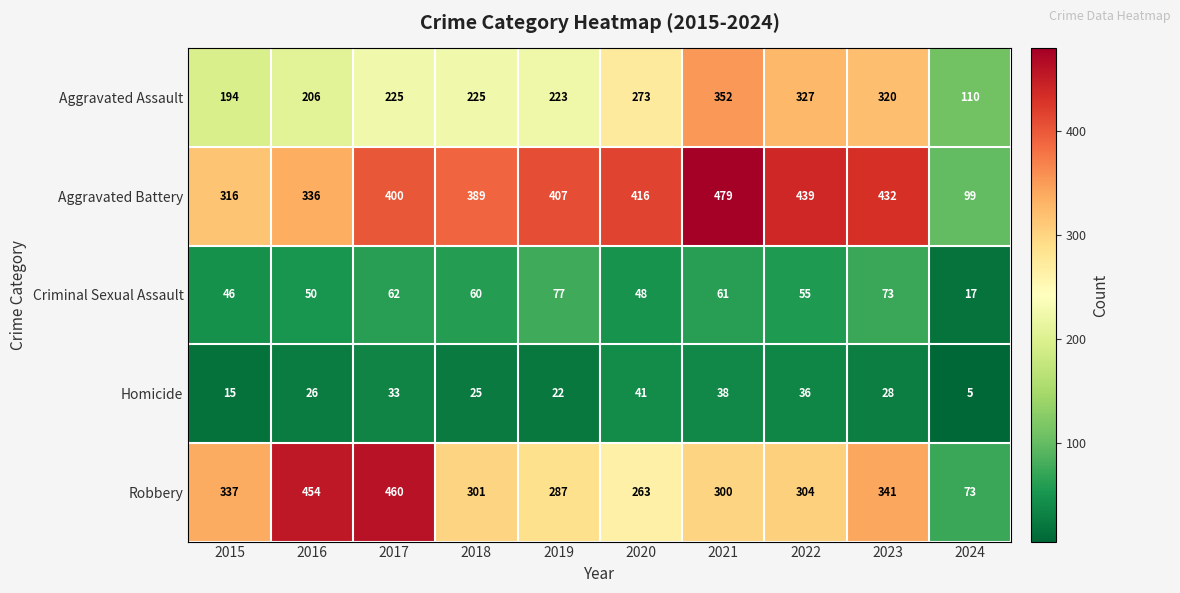

At how many categories does at least one series exceed 138?

9